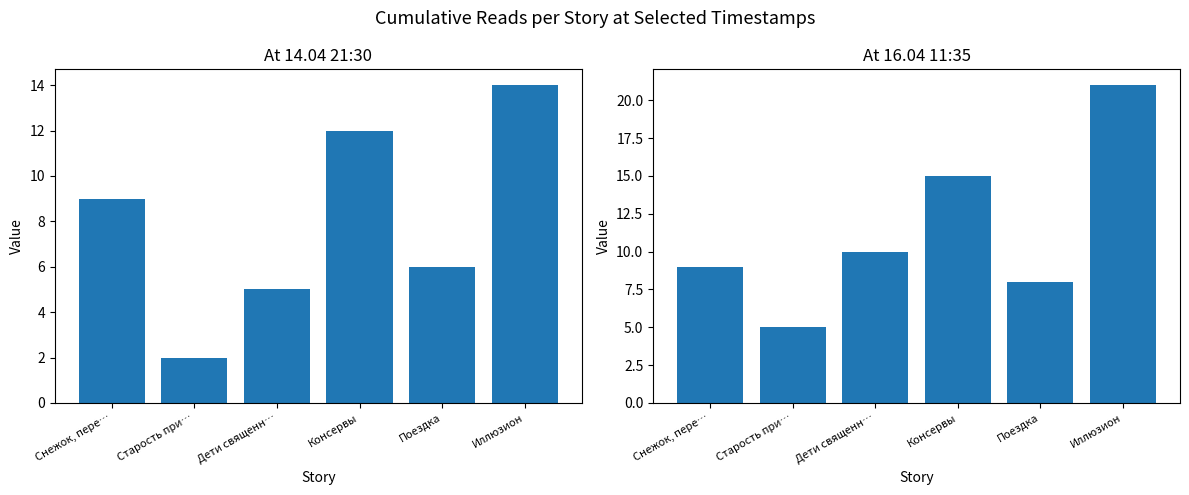

What is the maximum value shown in the chart?

21